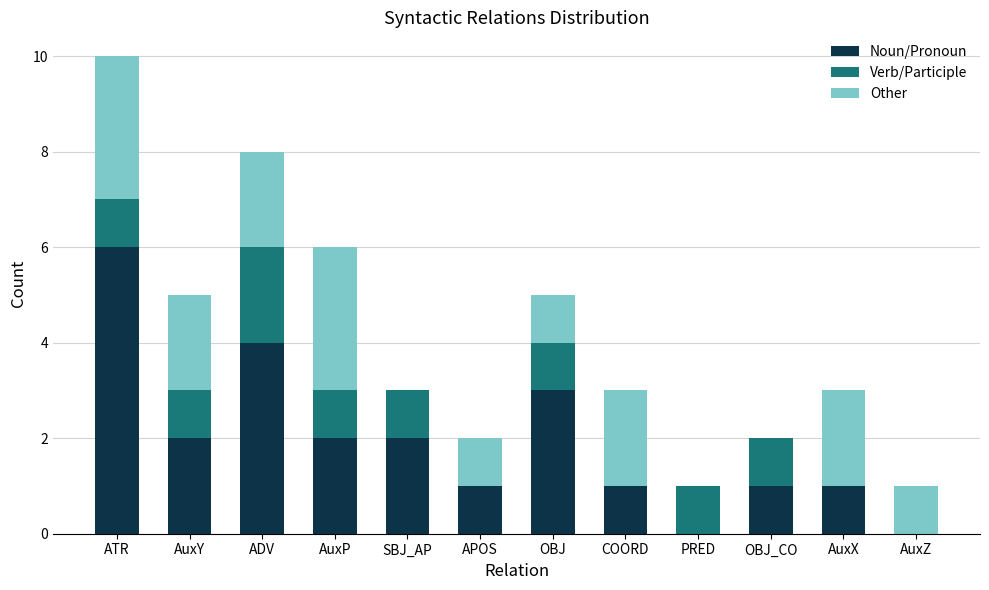

At which category is the sum across all series the highest?

ATR